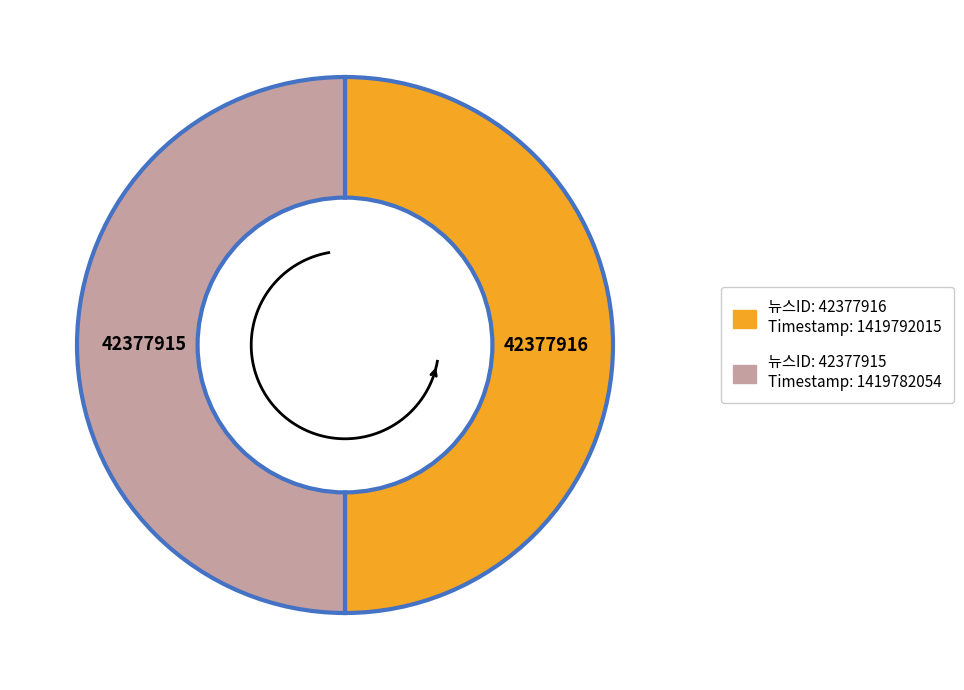

Rank the categories by value from highest to lowest.

42377916, 42377915